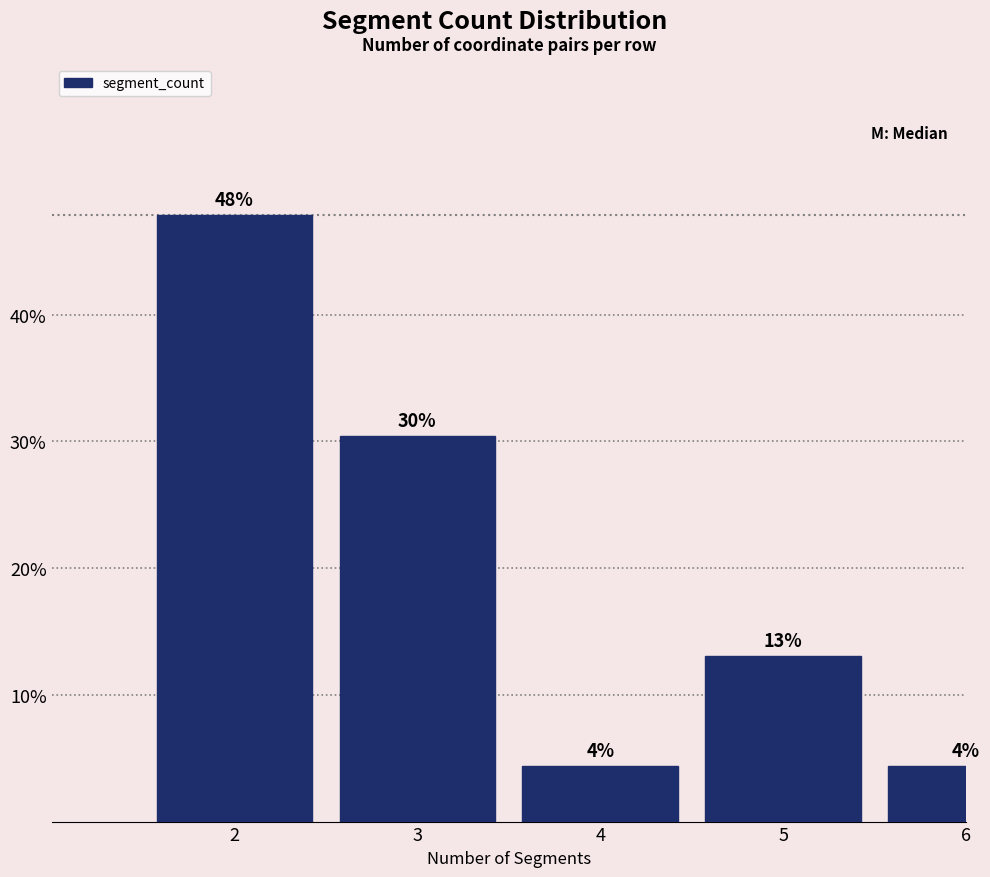

Are the bars horizontal?

No